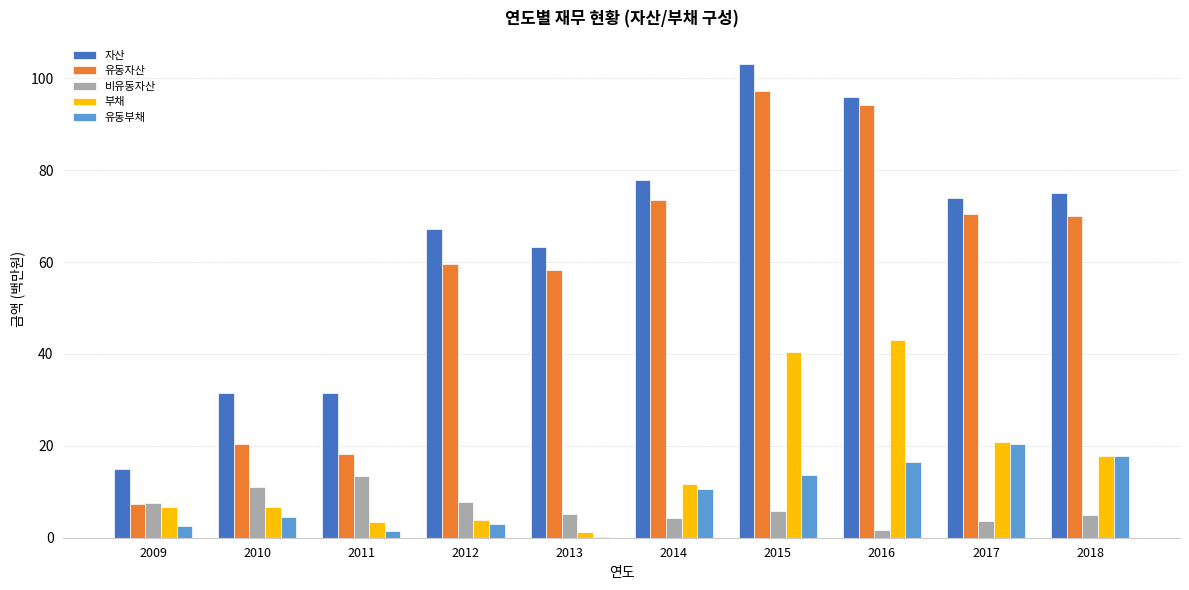

Which series changed the most between 2010 and 2013?

유동자산